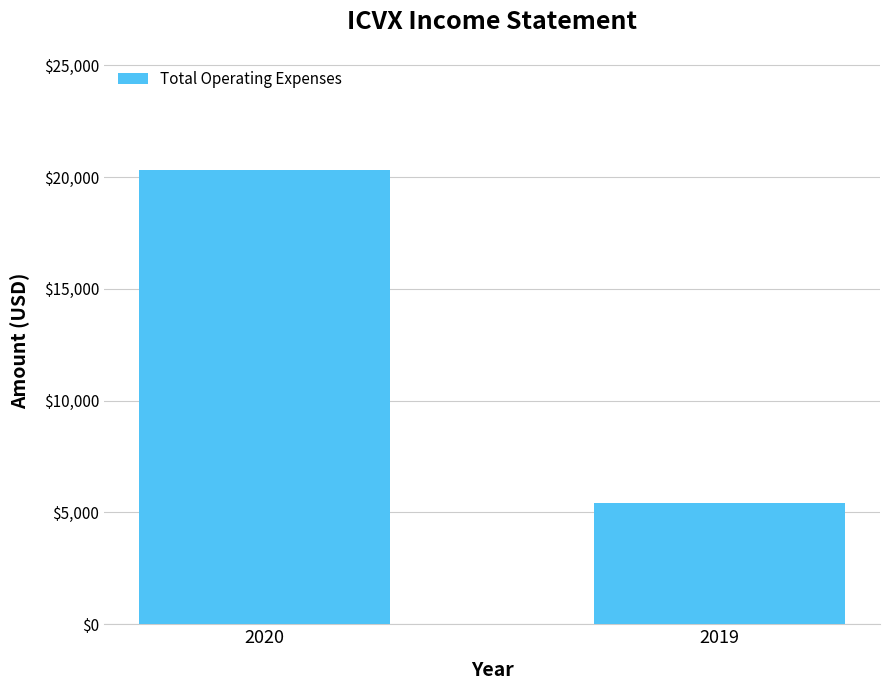

True or false: the data shows 7943 at 2019.

False